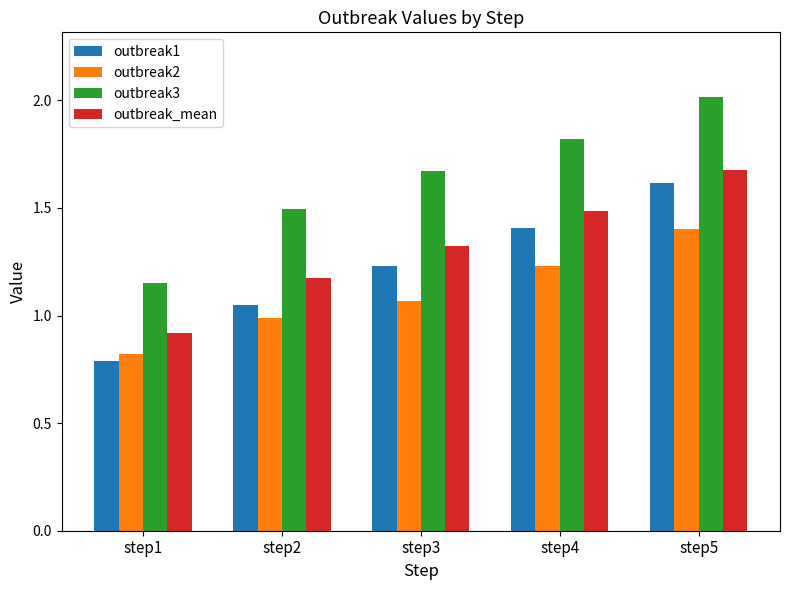

At which label does outbreak_mean reach its minimum?

step1